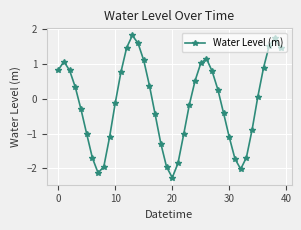

How many values are below 0?

20